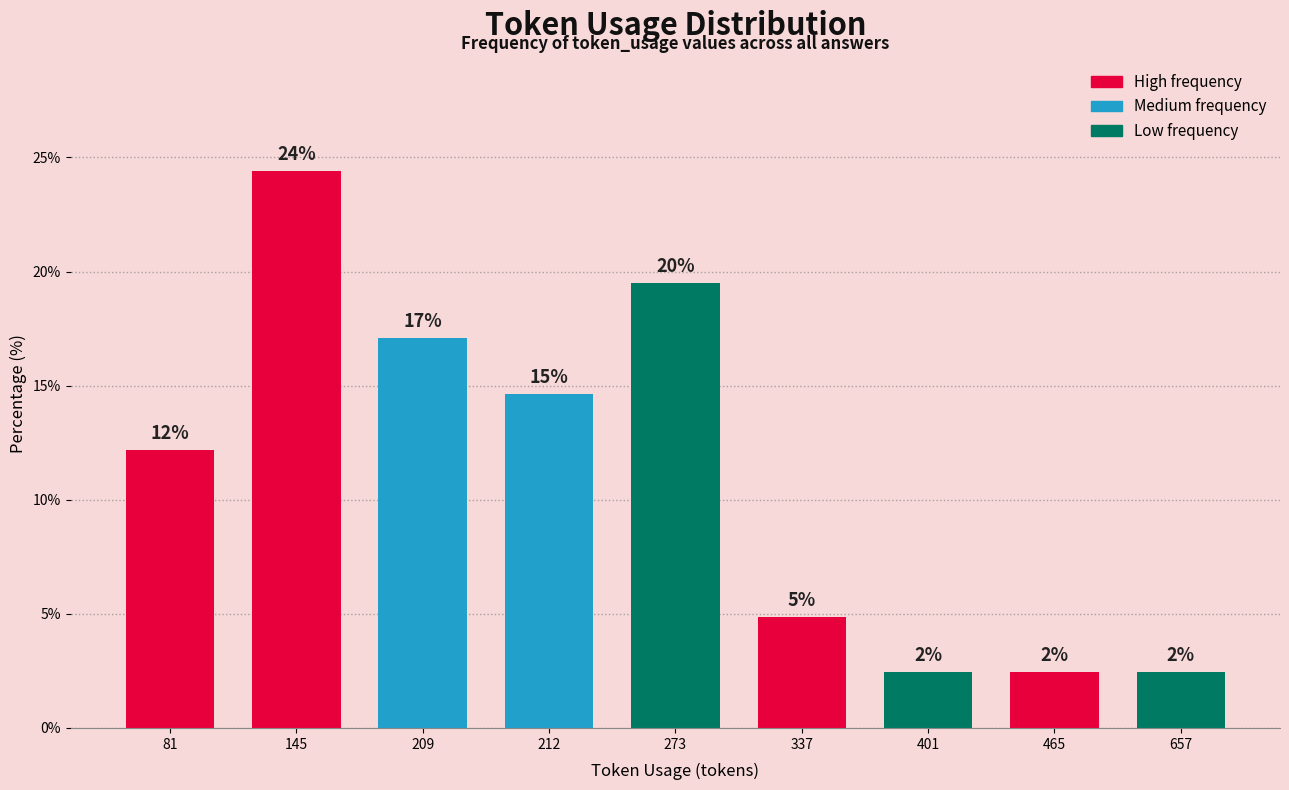

Are the bars horizontal?

No